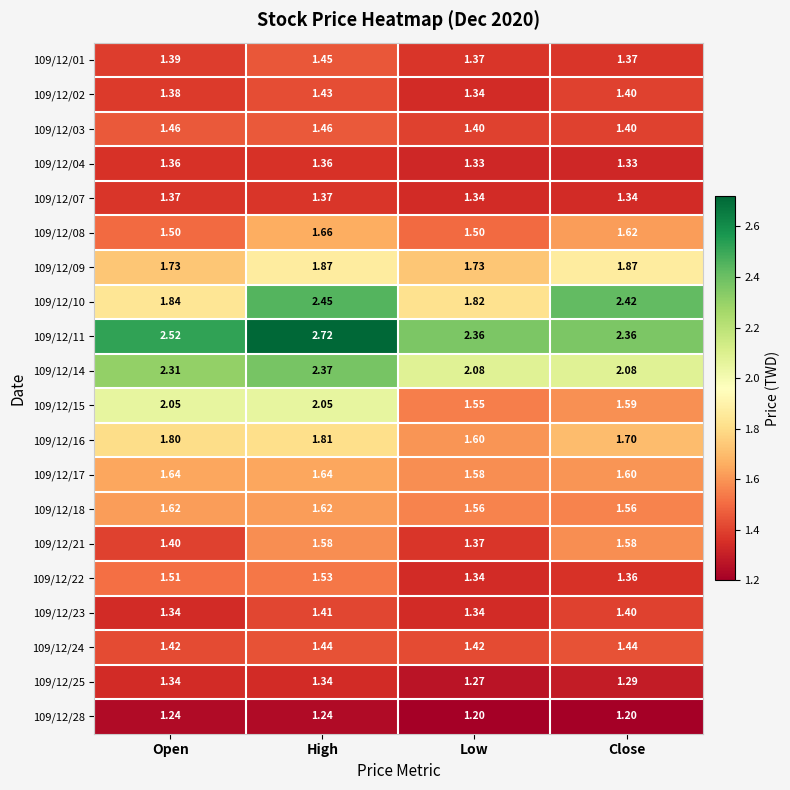

Where is 109/12/17 nearest to the value 1?

Low